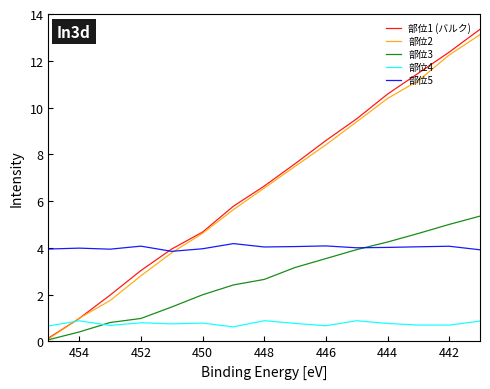

What is the difference between the 部位3 values at 10 and 14?

1.4